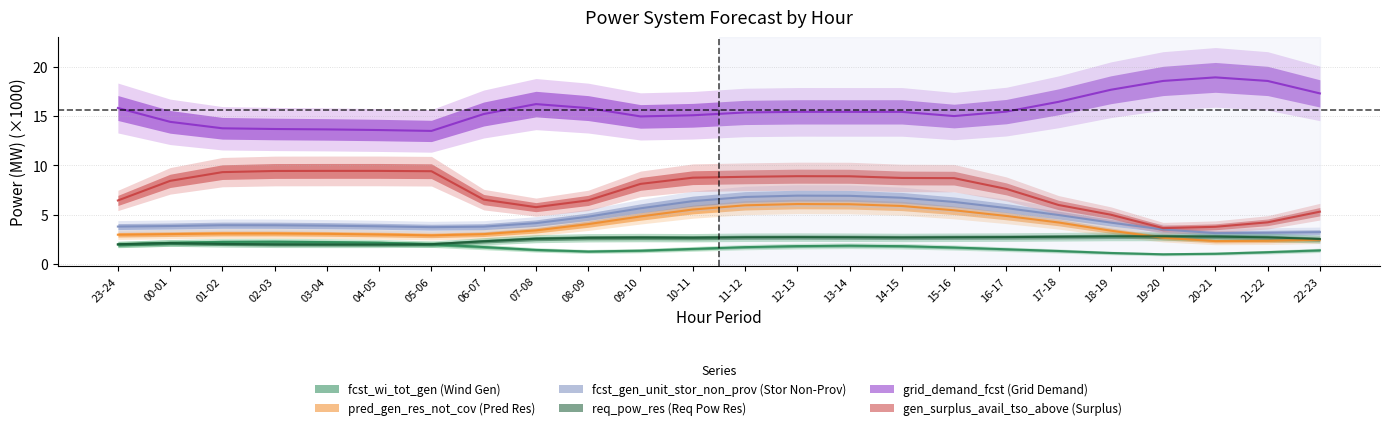

What position from the left is 15-16?

17